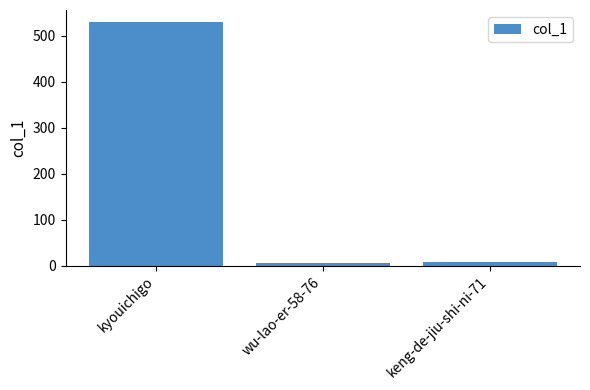

What is the sum of the values at keng-de-jiu-shi-ni-71 and kyouichigo?

537